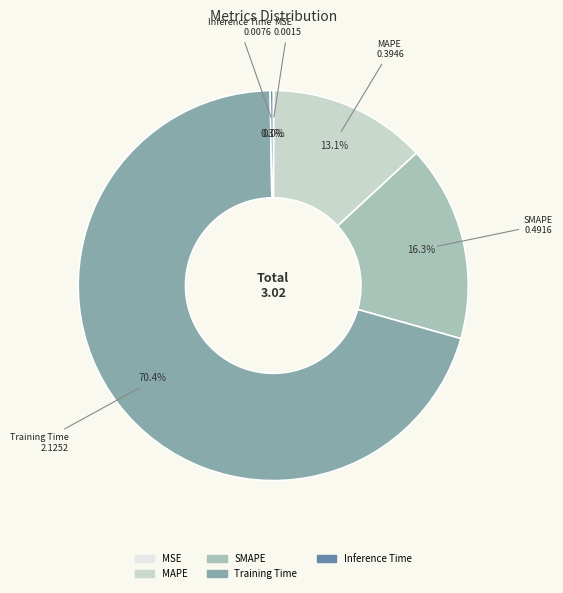

Between MAPE and Training Time, which is larger?

Training Time